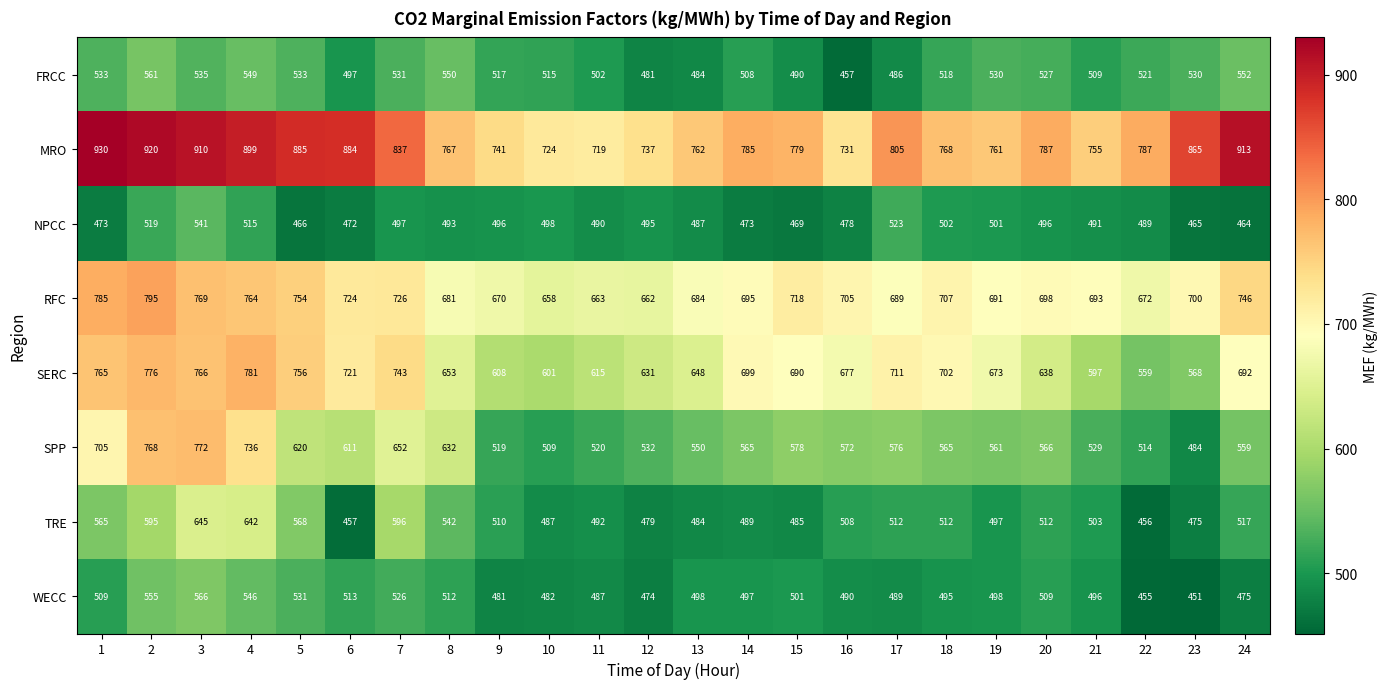

Which series has the largest range (max minus min)?

SPP